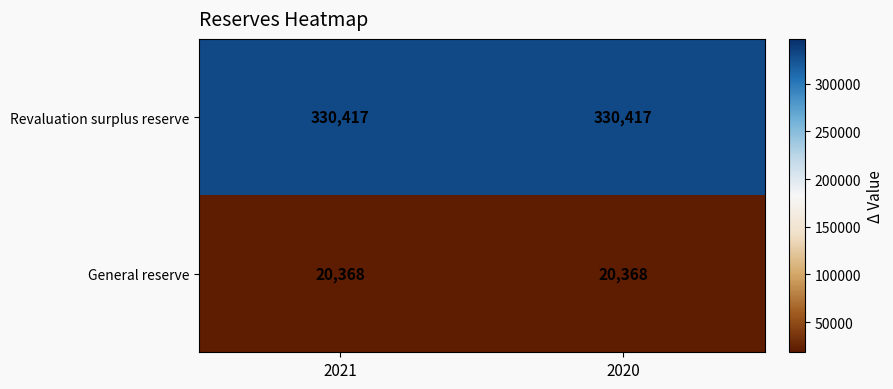

What is the greatest value displayed?

330417